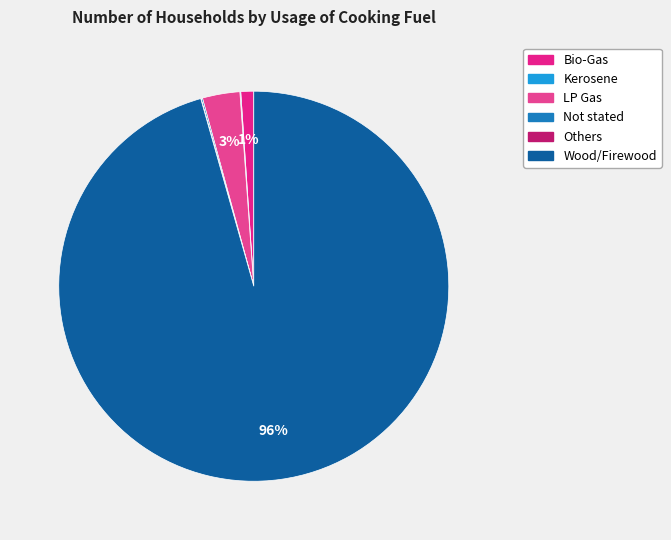

Count the number of slices in the pie.

6